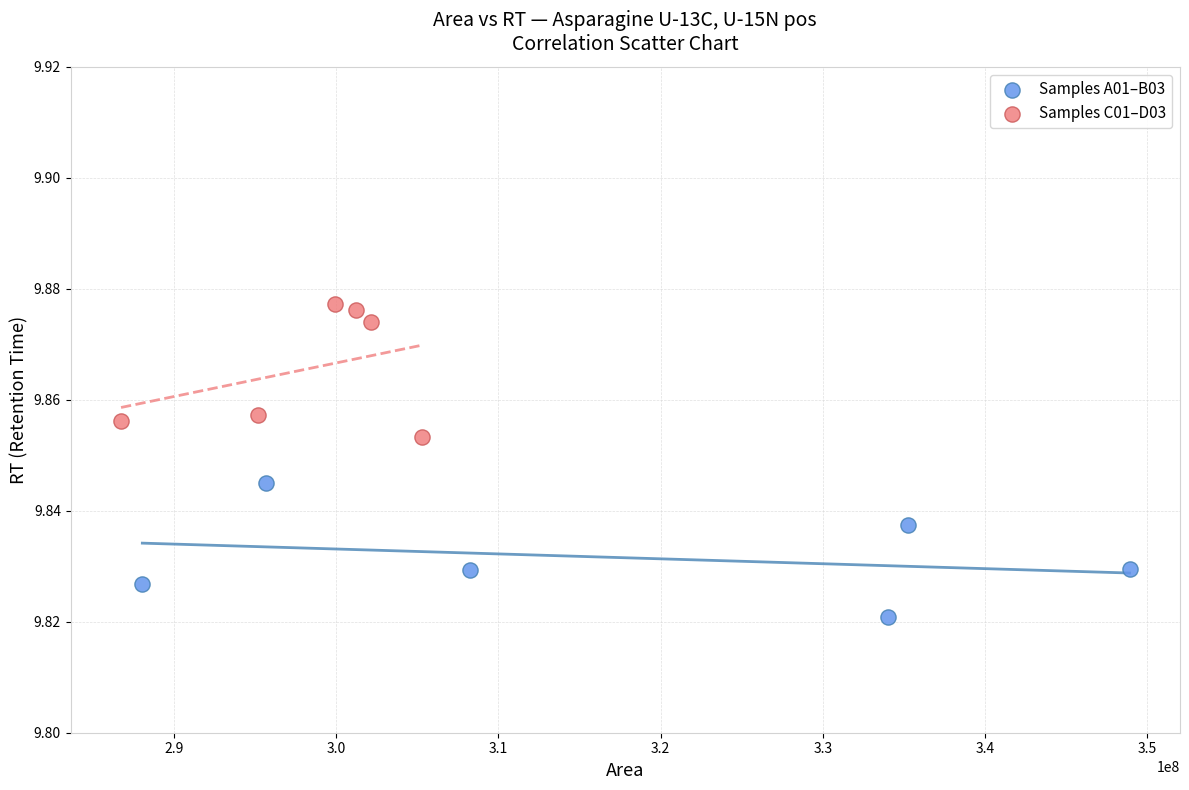

Which series contains the highest Y value?

Samples C01–D03